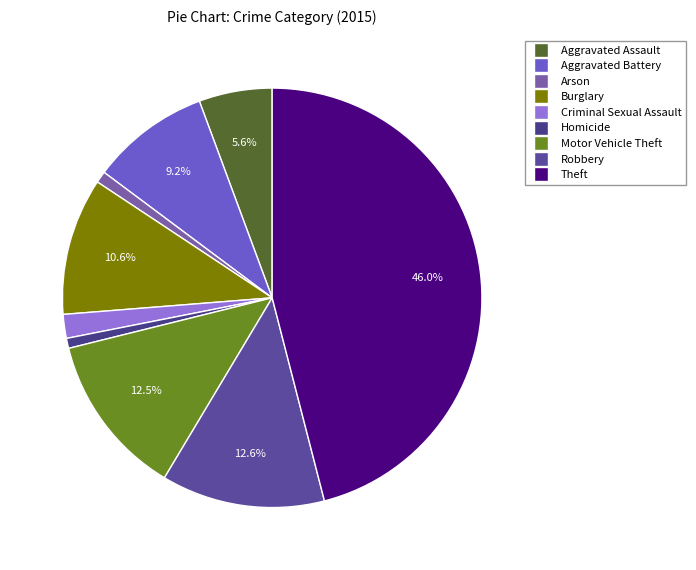

How many slices are in this pie chart?

9